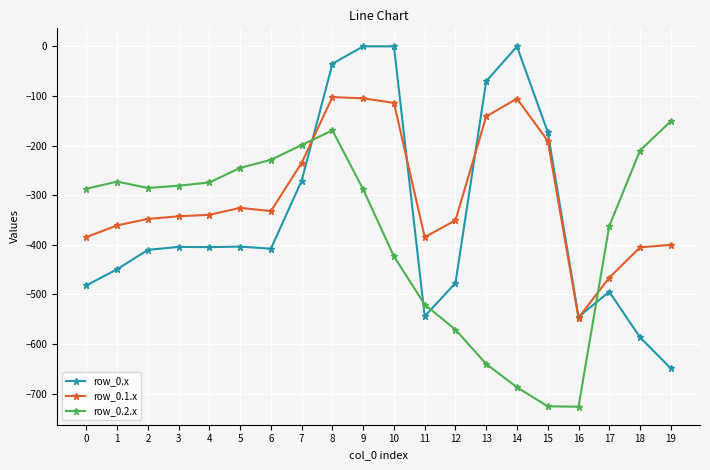

Rank the series at 12 from highest to lowest value.

row_0.1.x, row_0.x, row_0.2.x